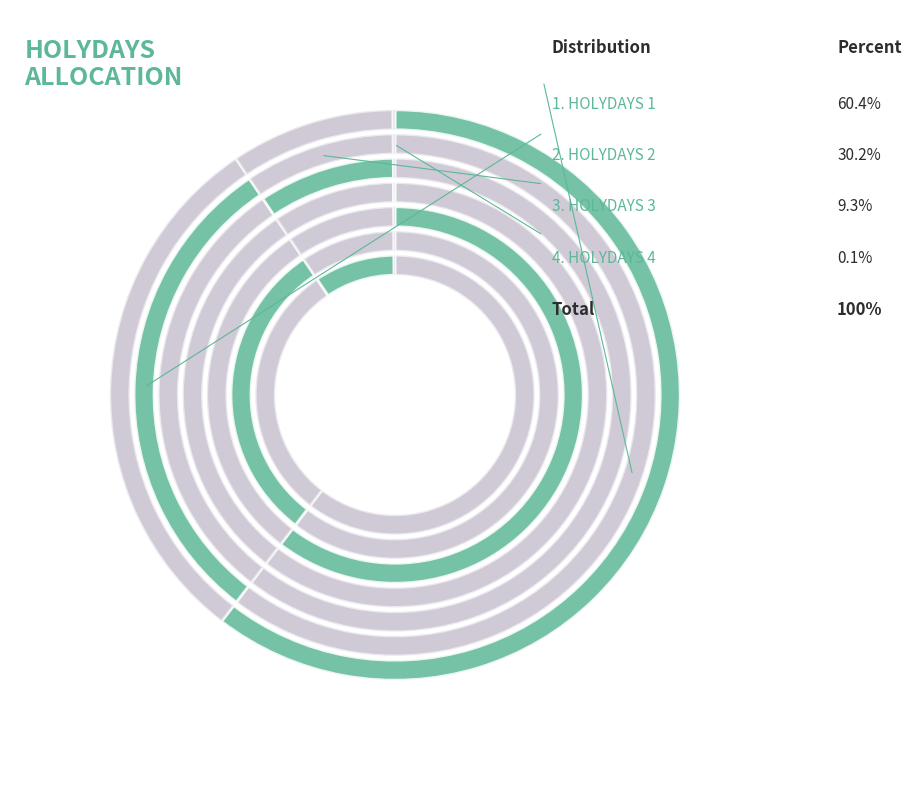

To the nearest percent, what is the difference between the 3 and 2 slice percentages?

21%